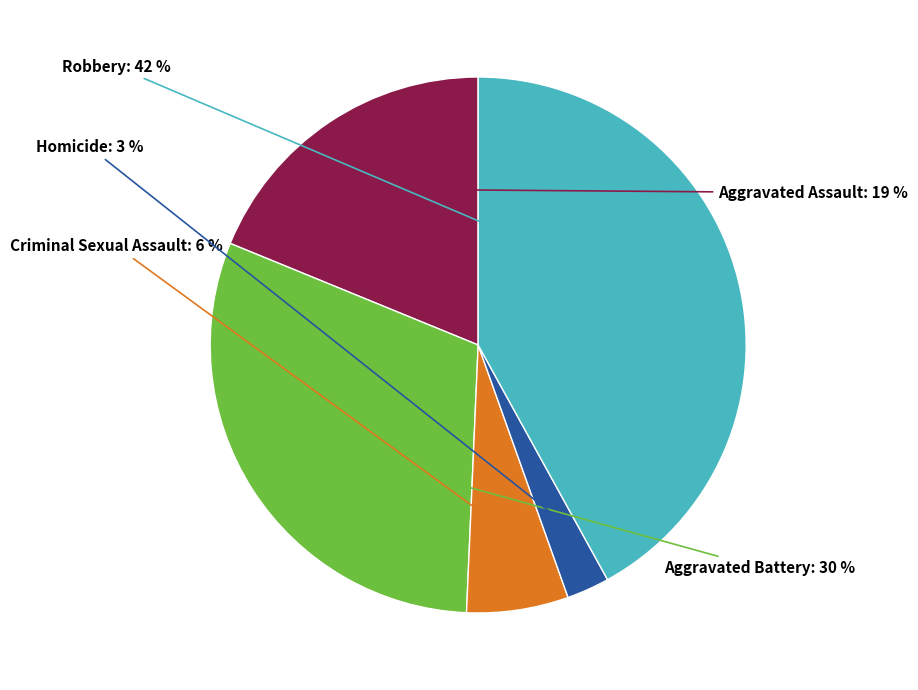

To the nearest percent, what is the difference between the largest and smallest slice percentages?

39%